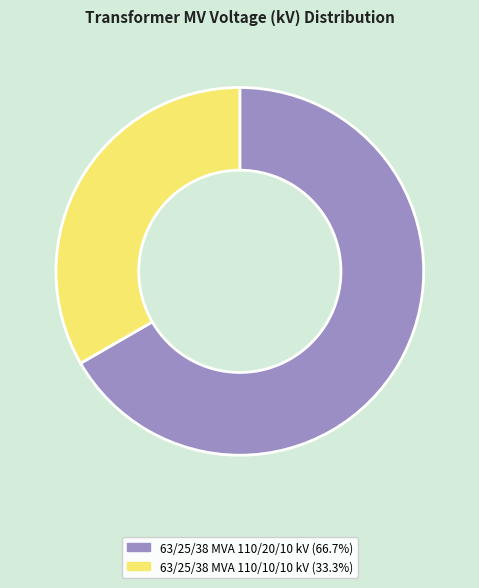

How many segments does this pie chart have?

2